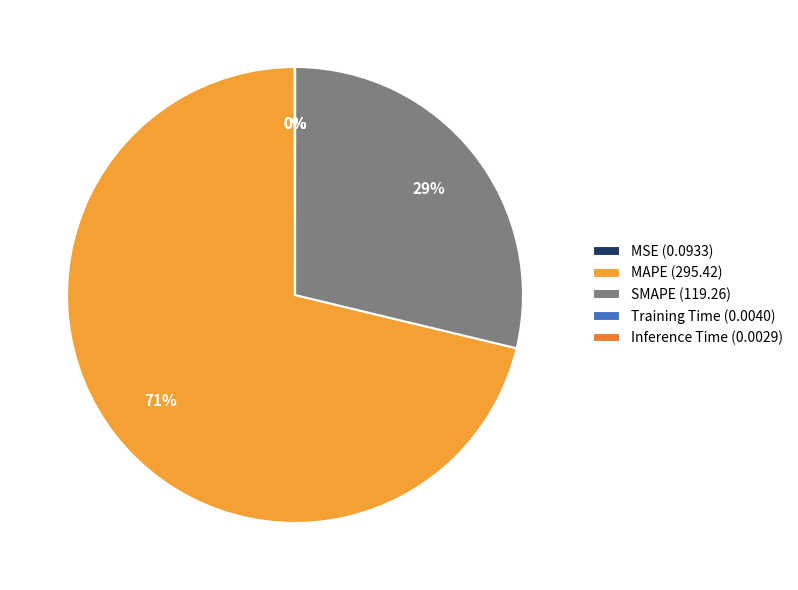

What is the largest slice in the pie chart?

MAPE